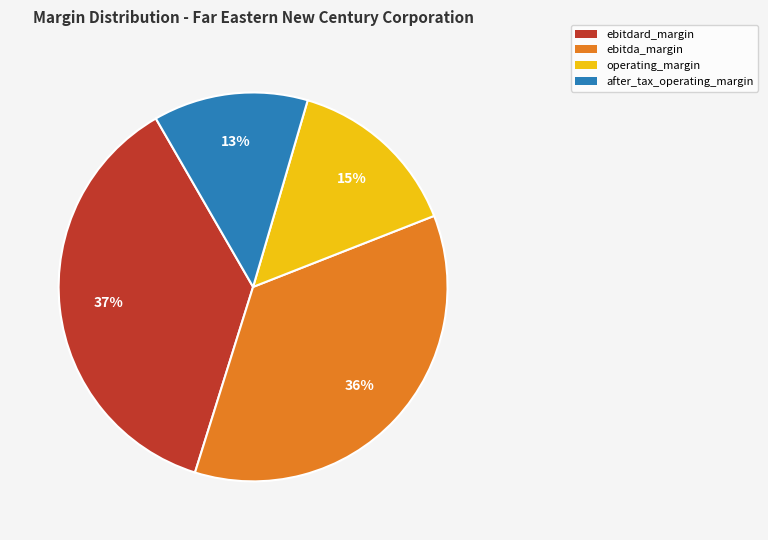

To the nearest percent, what is the difference between the largest and smallest slice percentages?

24%